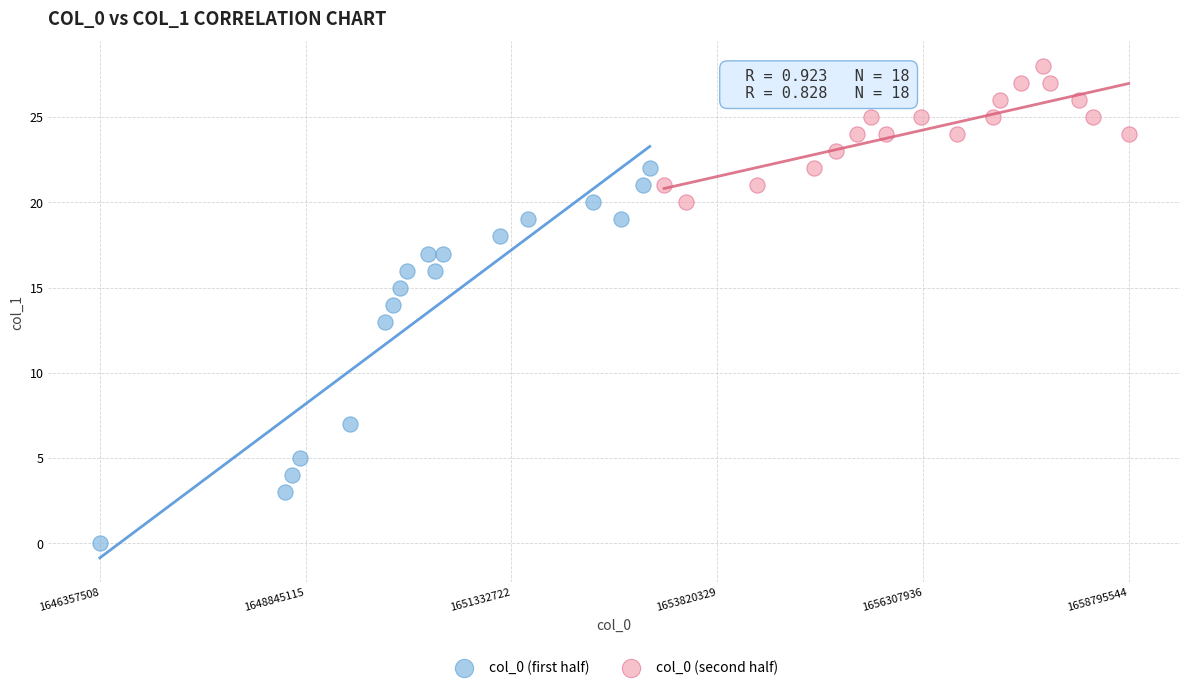

Which series contains the highest Y value?

col_0 (second half)